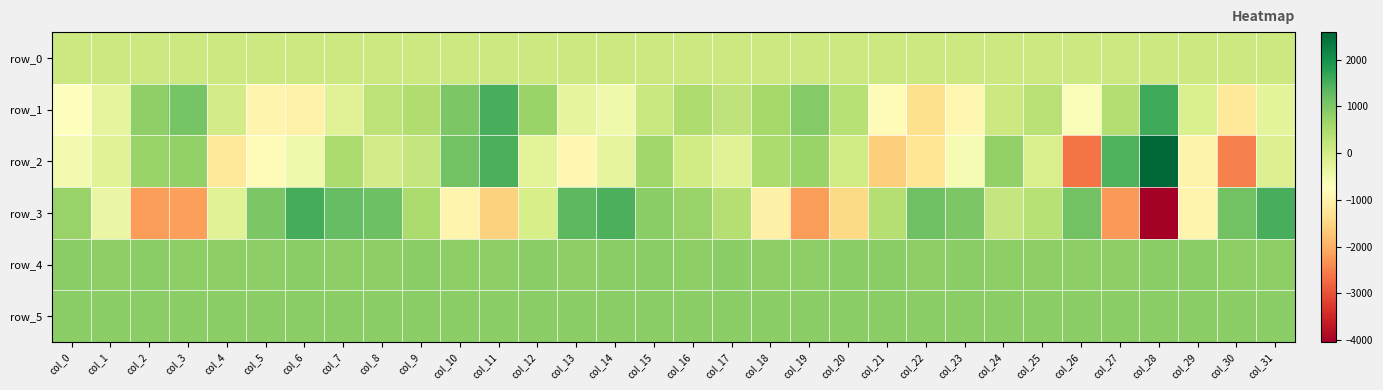

How many values in the row_3 series are below 406?

16